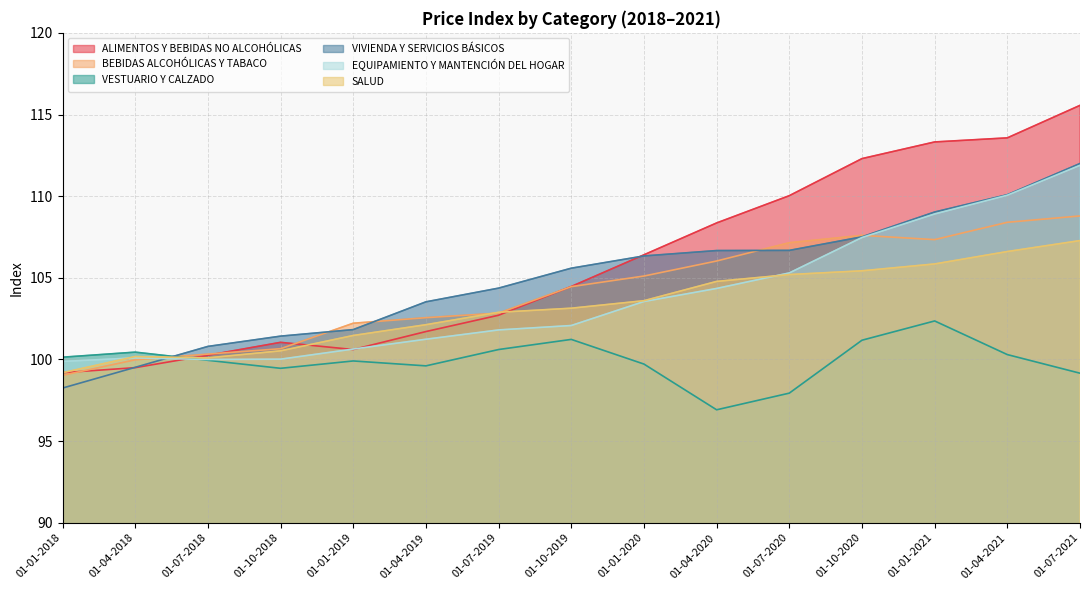

What position from the left is 01-07-2018?

3